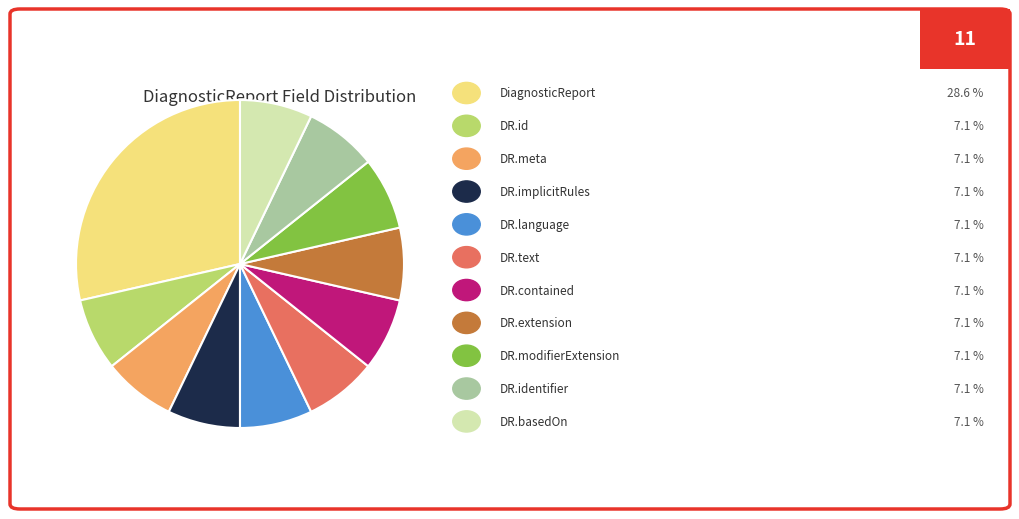

How many segments does this pie chart have?

11